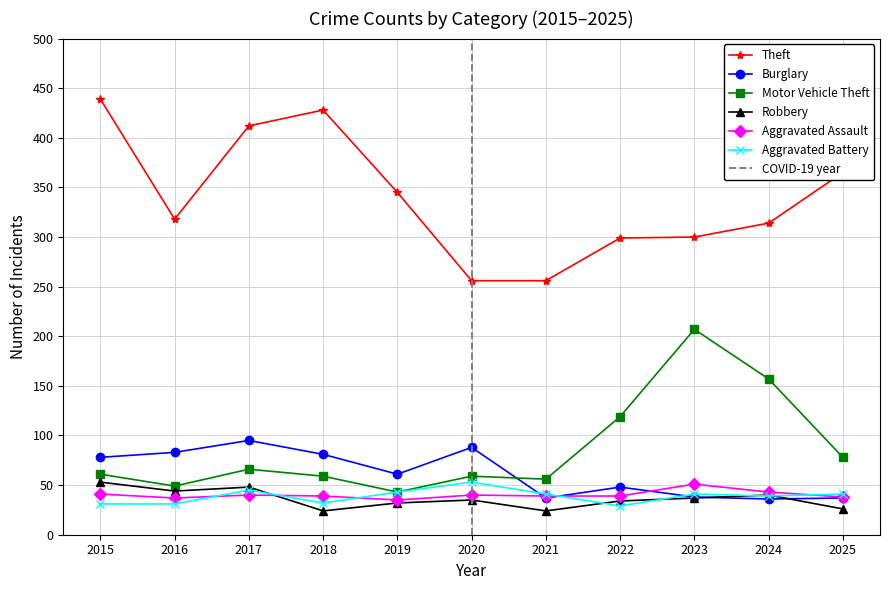

What is the average value of the Burglary series?

62